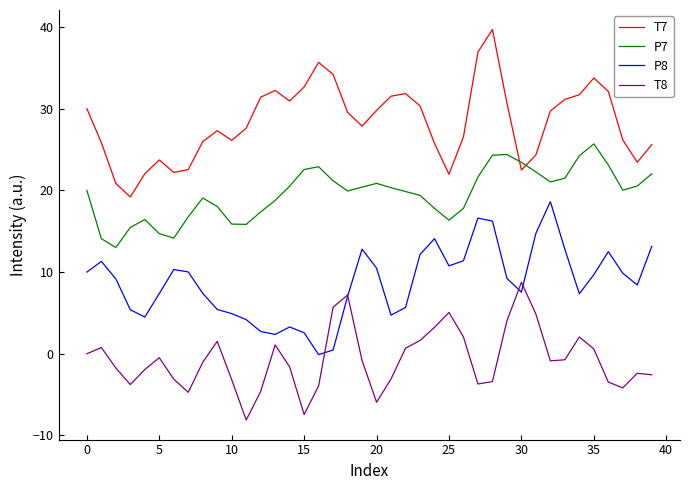

Which series has the largest total across all categories?

T7